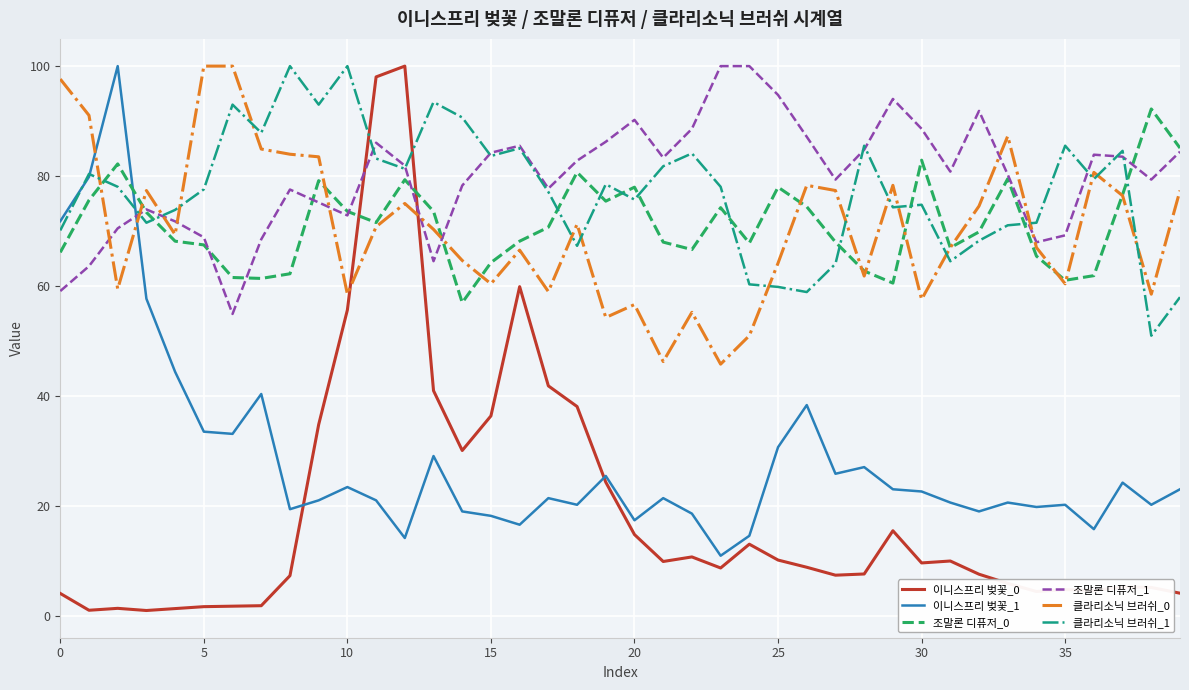

How many lines are shown in the chart?

6